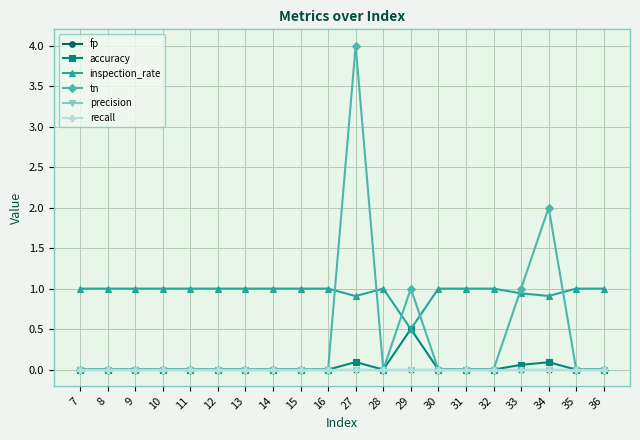

Does the chart have visible grid lines?

Yes